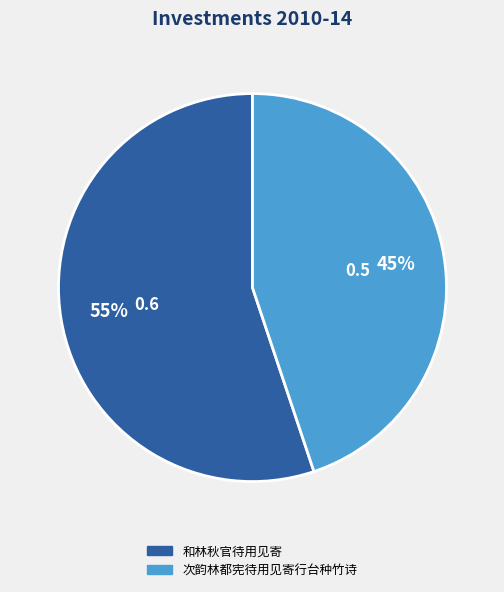

To the nearest percent, what percentage of the pie is 和林秋官待用见寄?

55%